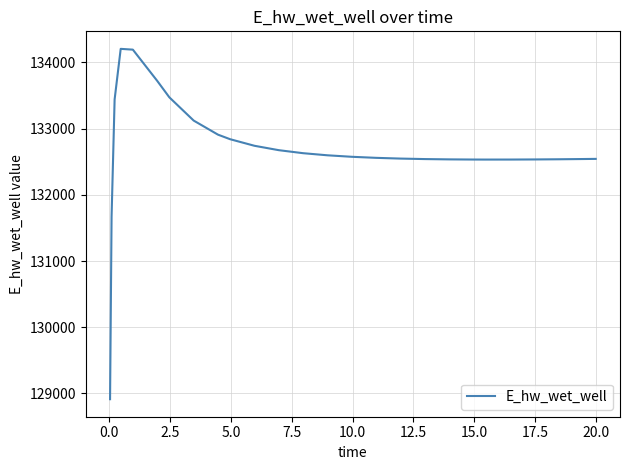

What is the maximum value shown in the chart?

134205.7